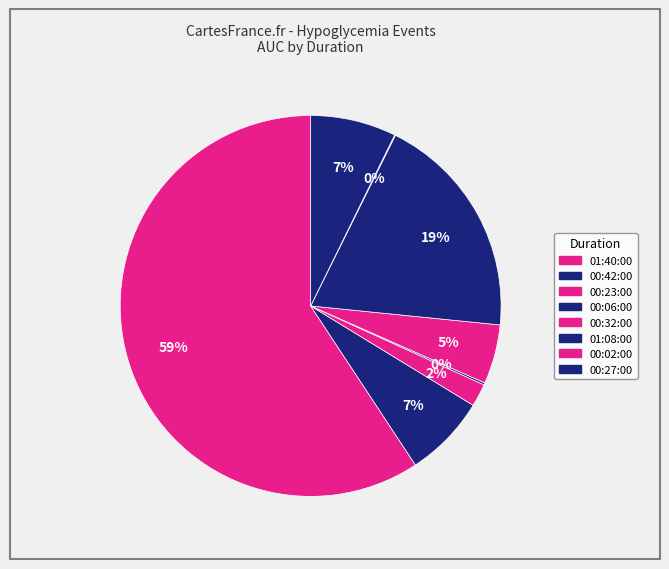

Which category accounts for the majority?

01:40:00